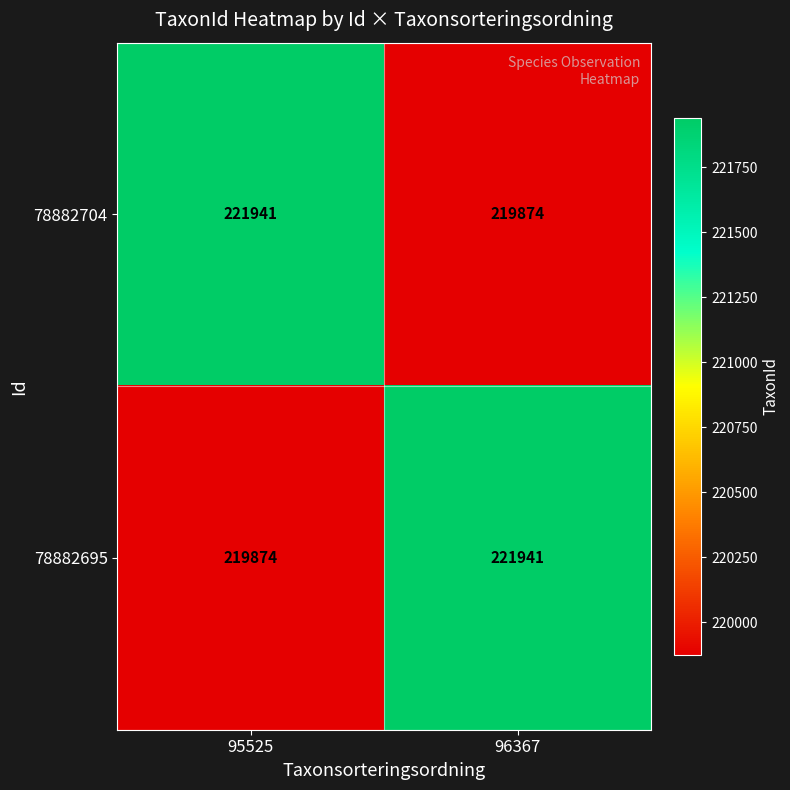

Count the number of data series in this chart.

2